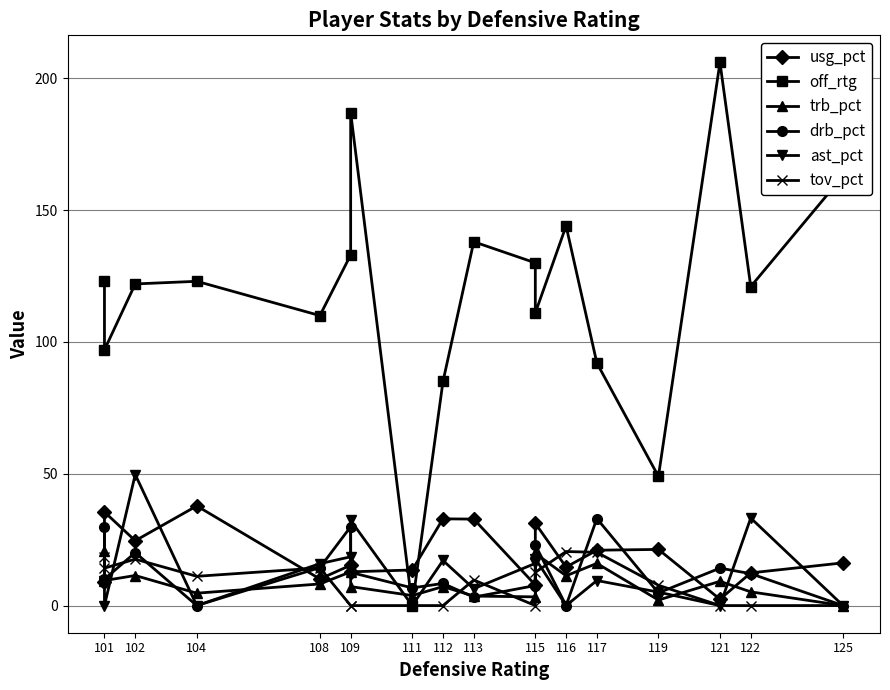

True or false: trb_pct and drb_pct intersect in this chart.

True